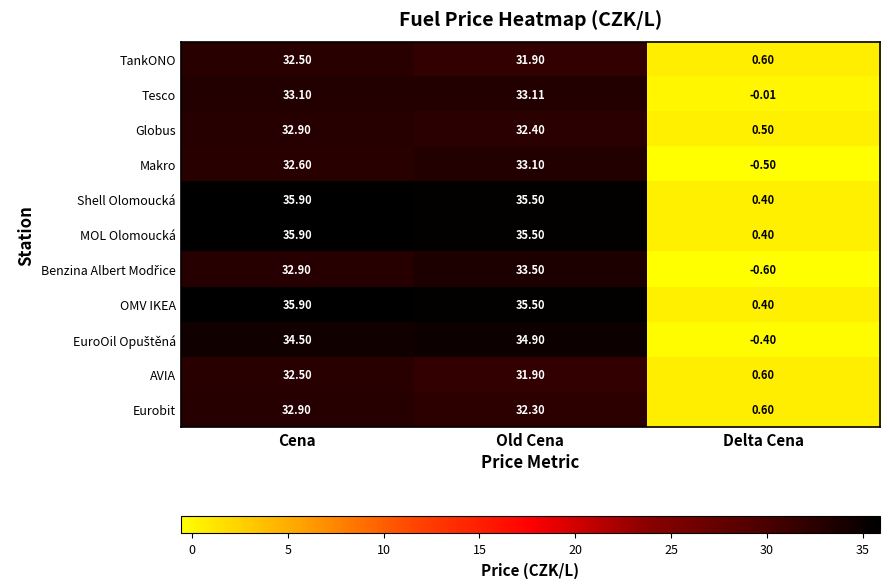

Rank the categories by MOL Olomoucká value from lowest to highest.

Delta Cena, Old Cena, Cena